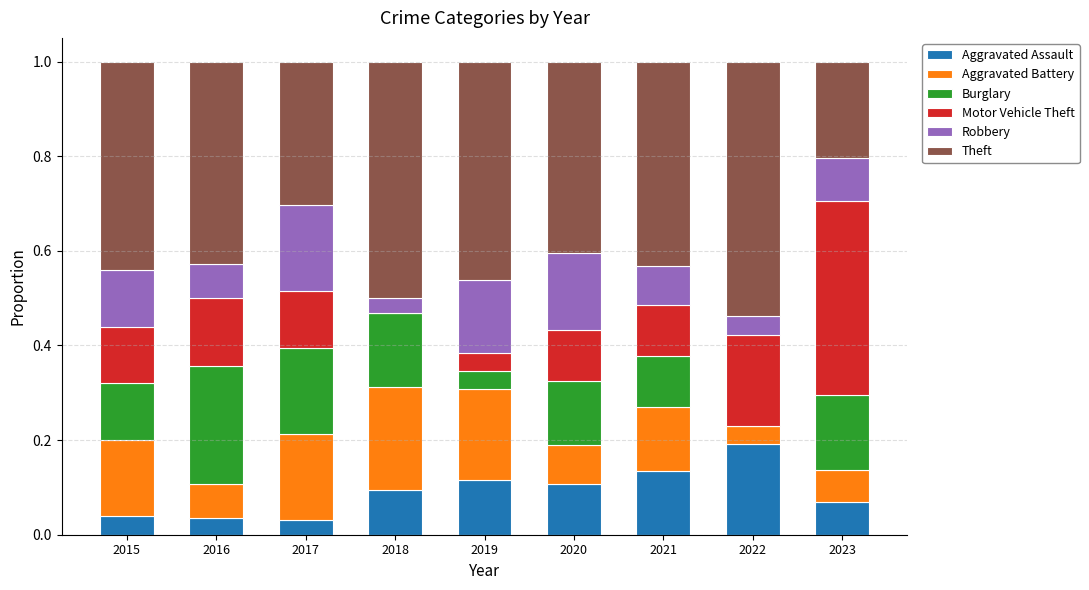

What is the total value across all series at 2022?

1.0